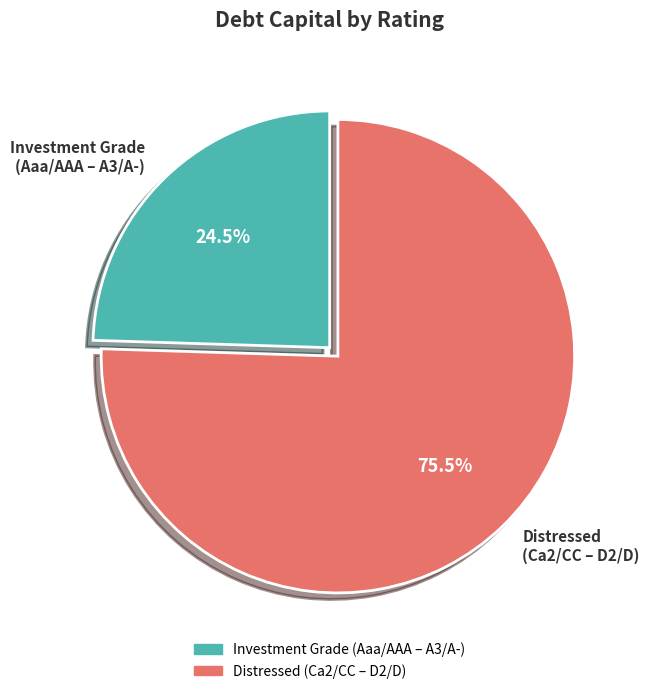

How many segments does this pie chart have?

2